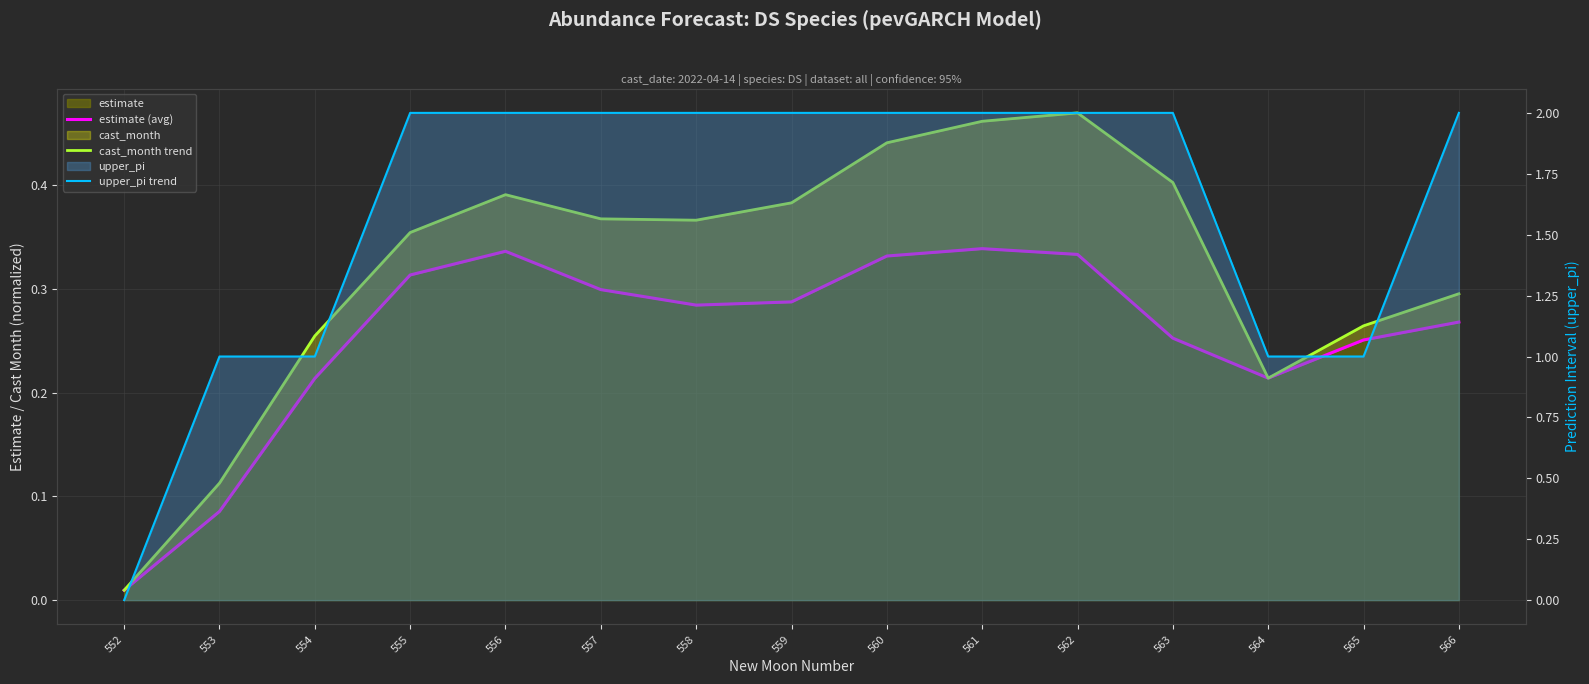

At how many categories does at least one series exceed 1?

10